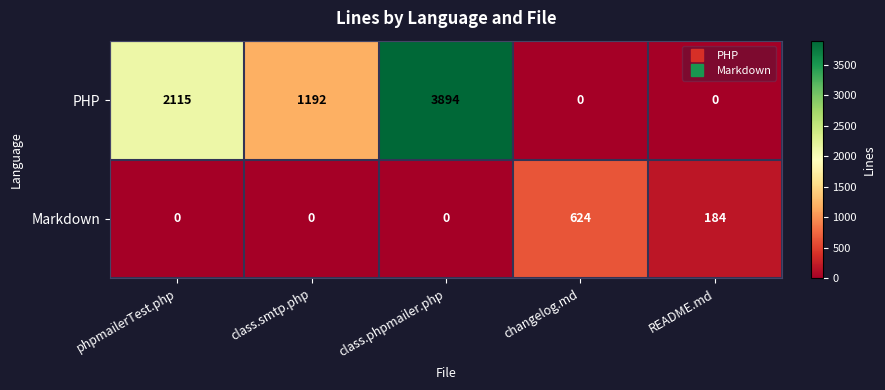

What is the greatest value displayed?

3894